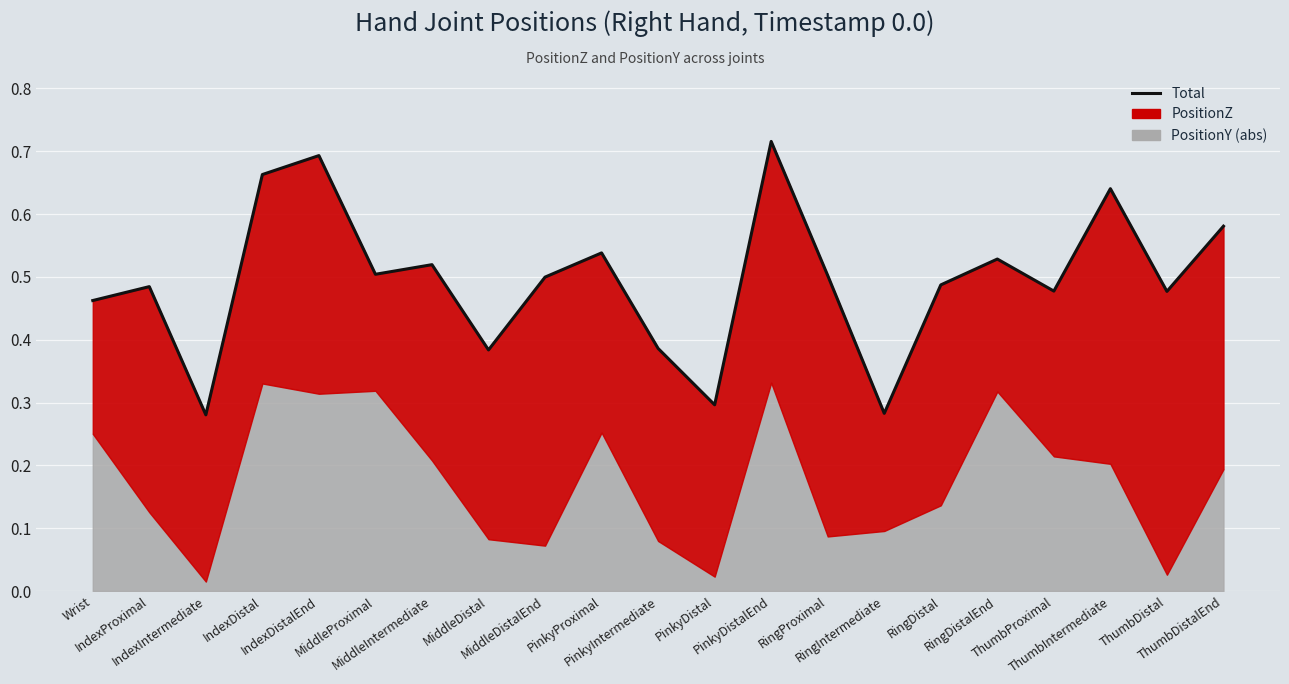

What is the sum of the values at IndexDistalEnd and RingIntermediate?

1.0